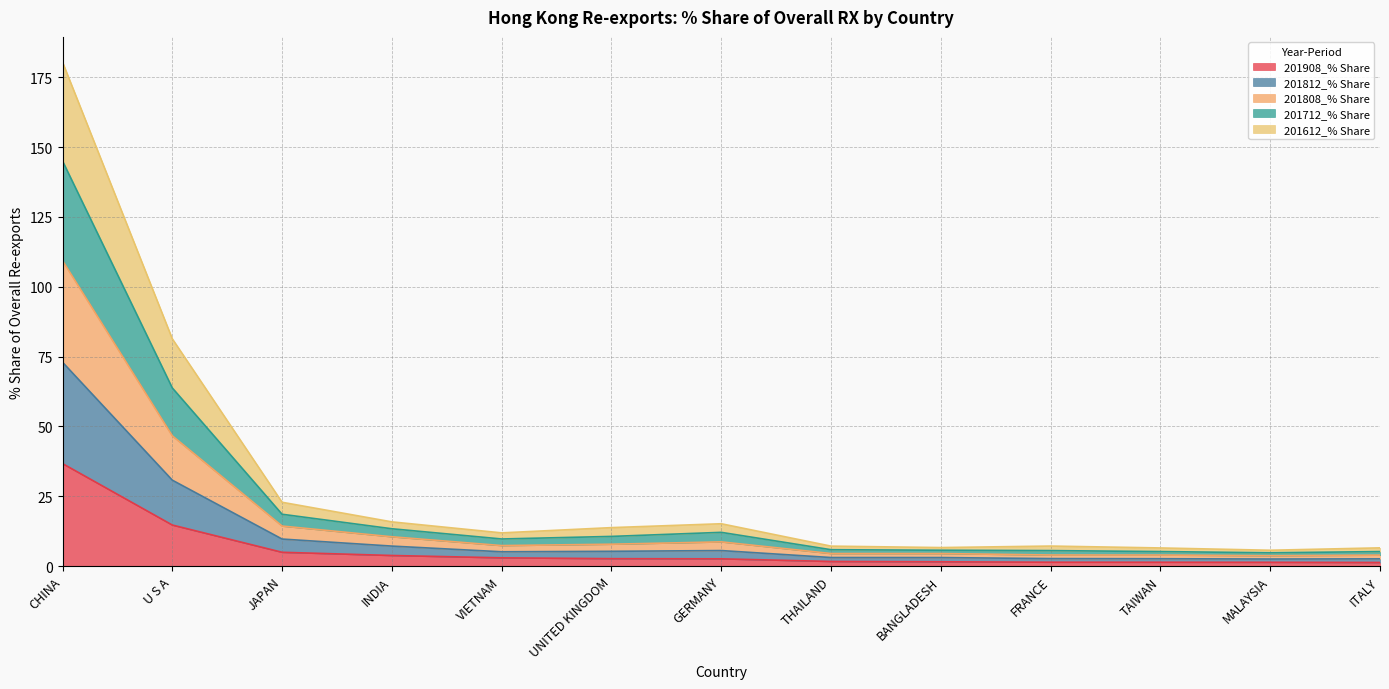

What is the greatest value displayed?

180.5